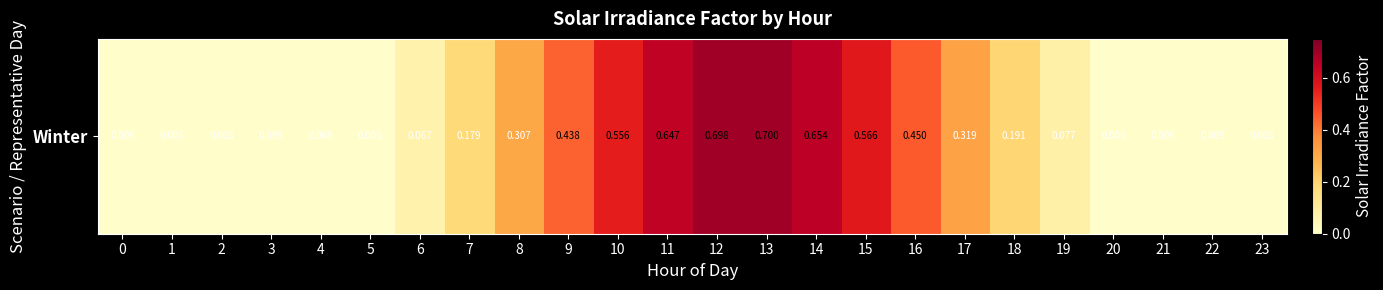

Reading left to right, transcribe all the data shown in this chart.

0.0	0.0	0.0	0.0	0.0	0.0	0.1	0.2	0.3	0.4	0.6	0.6	0.7	0.7	0.7	0.6	0.4	0.3	0.2	0.1	0.0	0.0	0.0	0.0